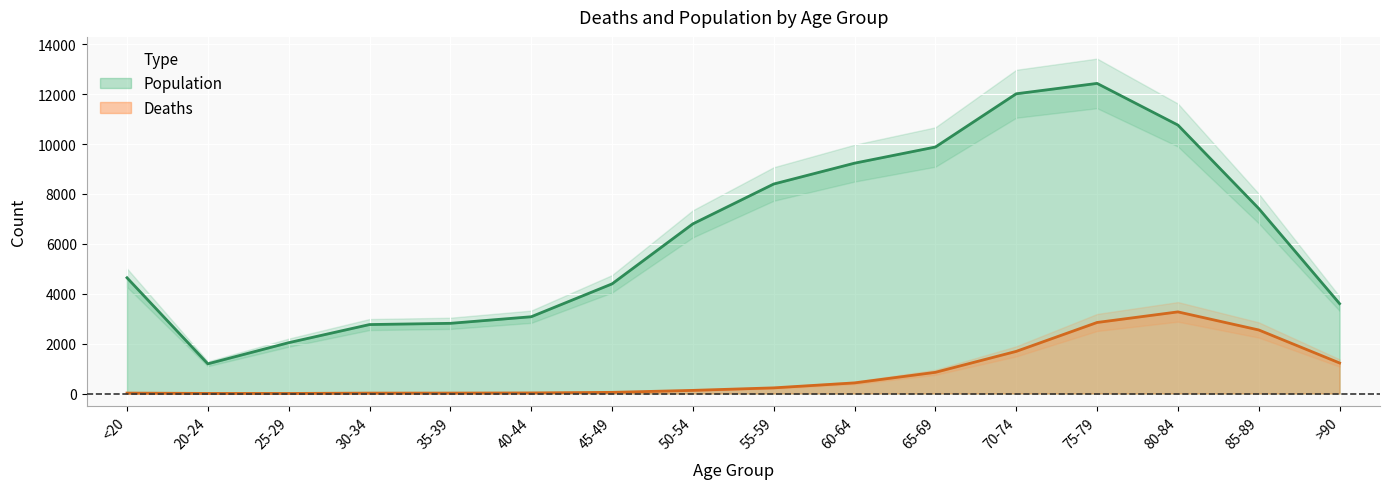

What is the difference between the Population values at 85-89 and 65-69?

2466